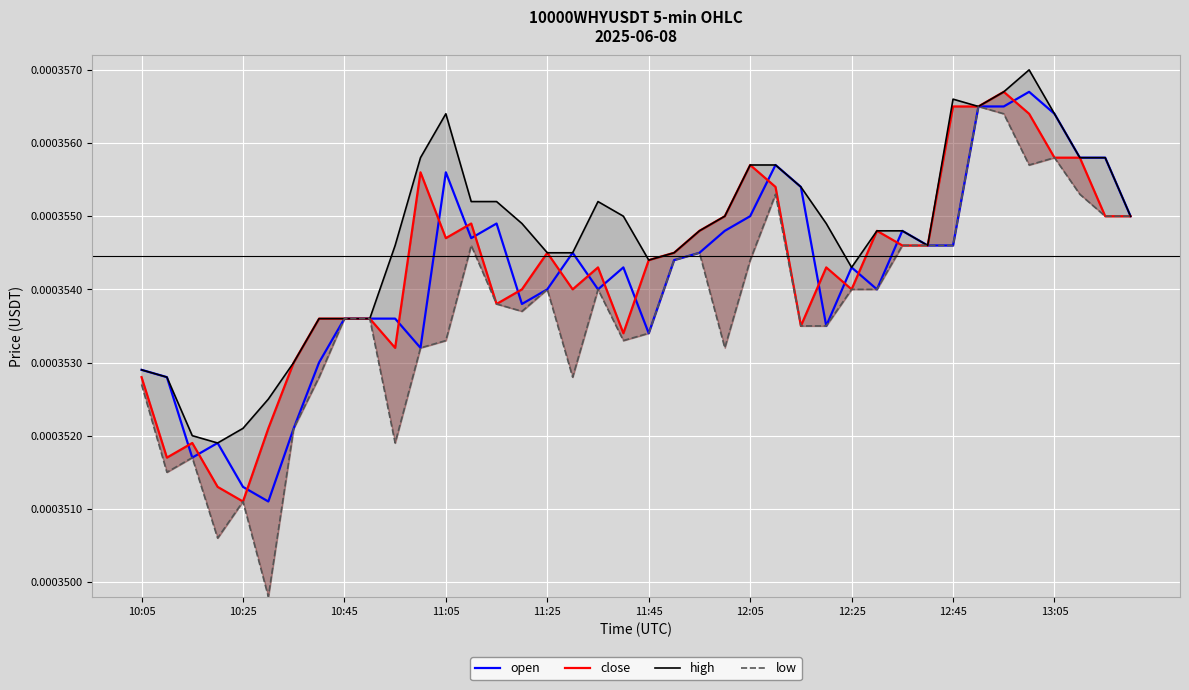

At how many categories does at least one series exceed 0?

40